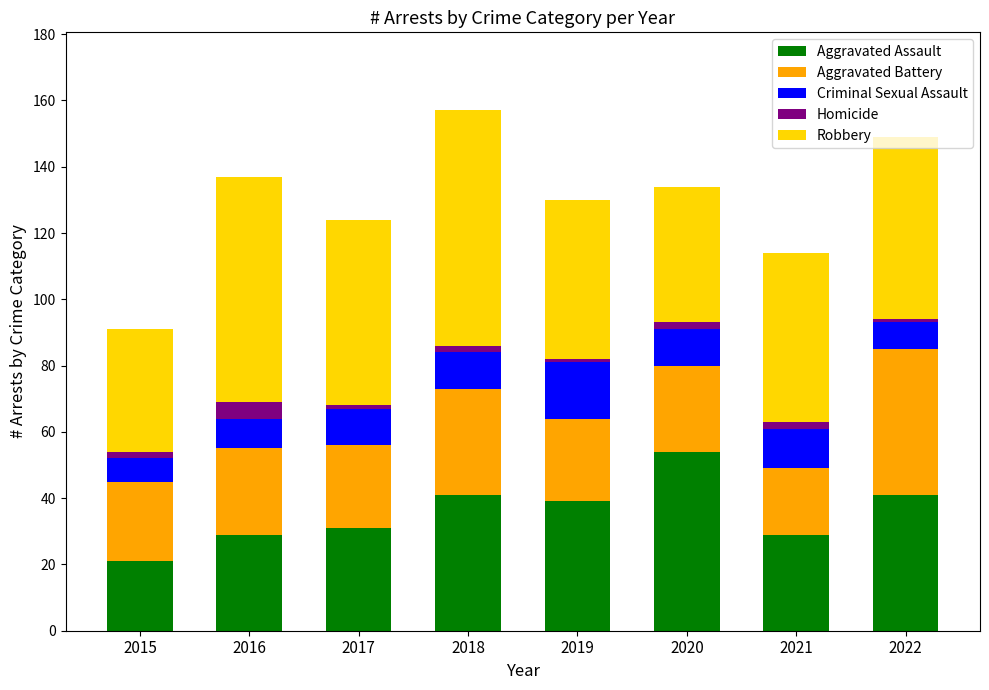

At which label does Aggravated Assault reach its minimum?

2015